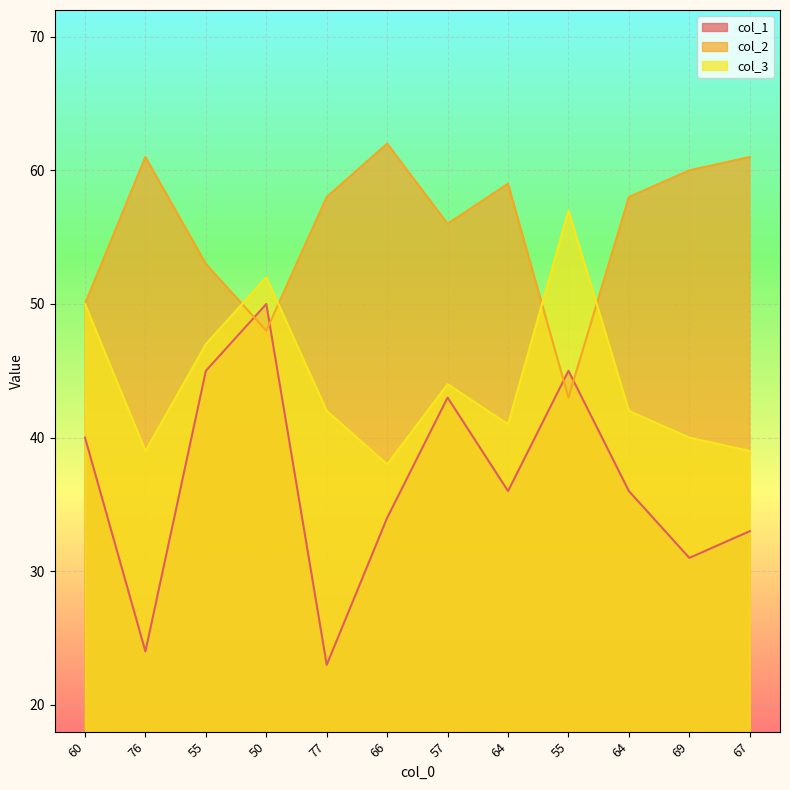

Is the value of col_3 at 55 greater than the value of col_1 at 50?

No